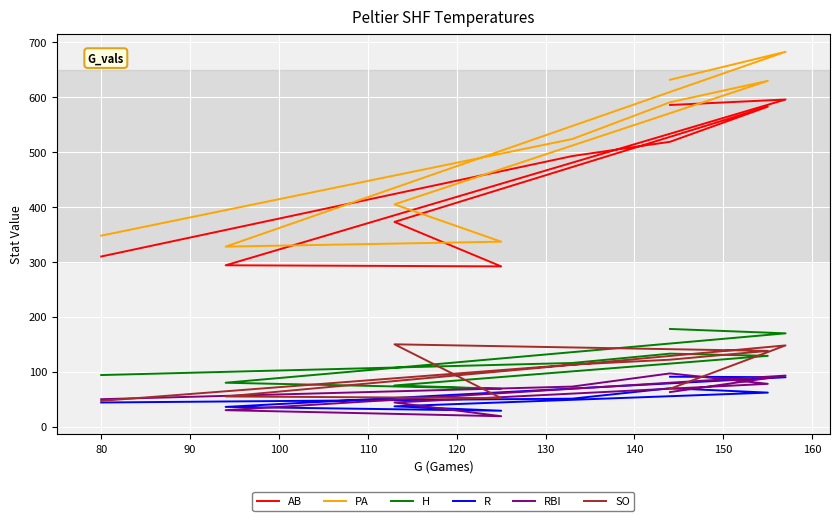

What is the approximate value of AB at 110?

373